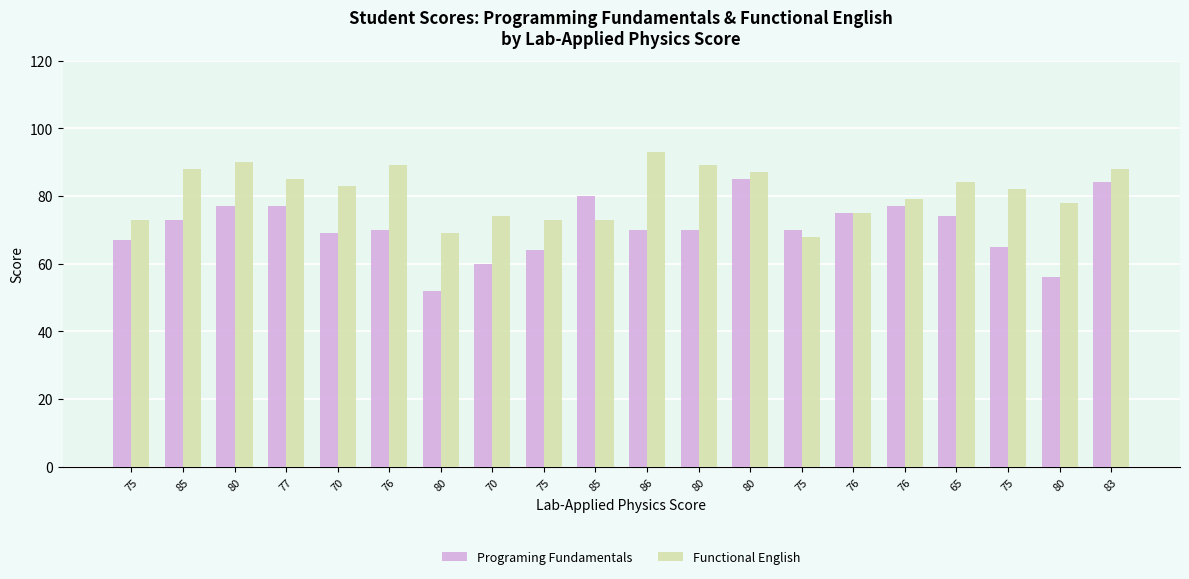

Reading left to right, list all the values displayed in this chart.

Programing Fundamentals: 67	73	77	77	69	70	52	60	64	80	70	70	85	70	75	77	74	65	56	84
Functional English: 73	88	90	85	83	89	69	74	73	73	93	89	87	68	75	79	84	82	78	88